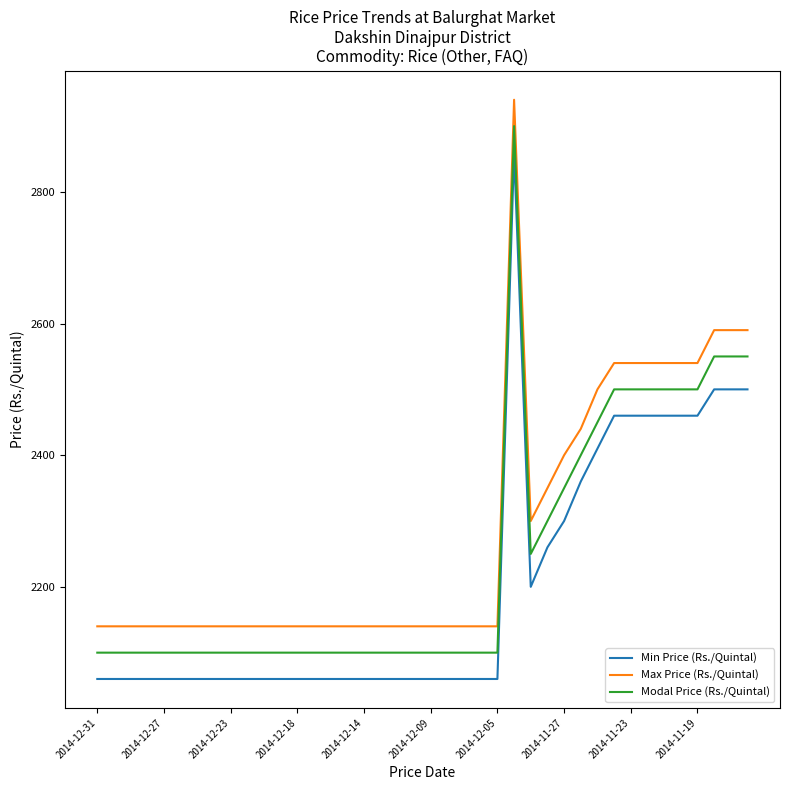

What is the difference between the maximum and minimum values in the Max Price (Rs./Quintal) series?

800